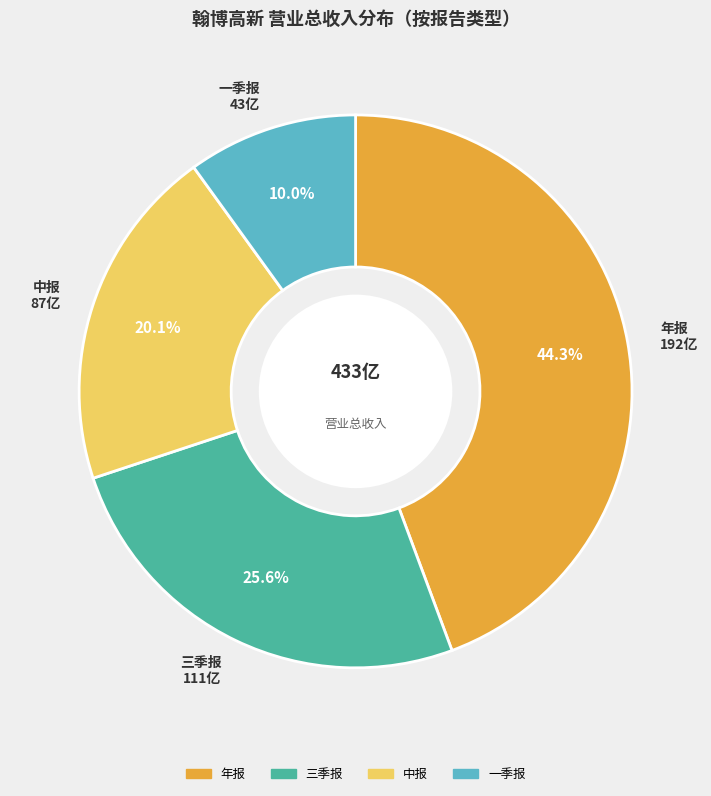

Is there a majority slice in this chart?

No